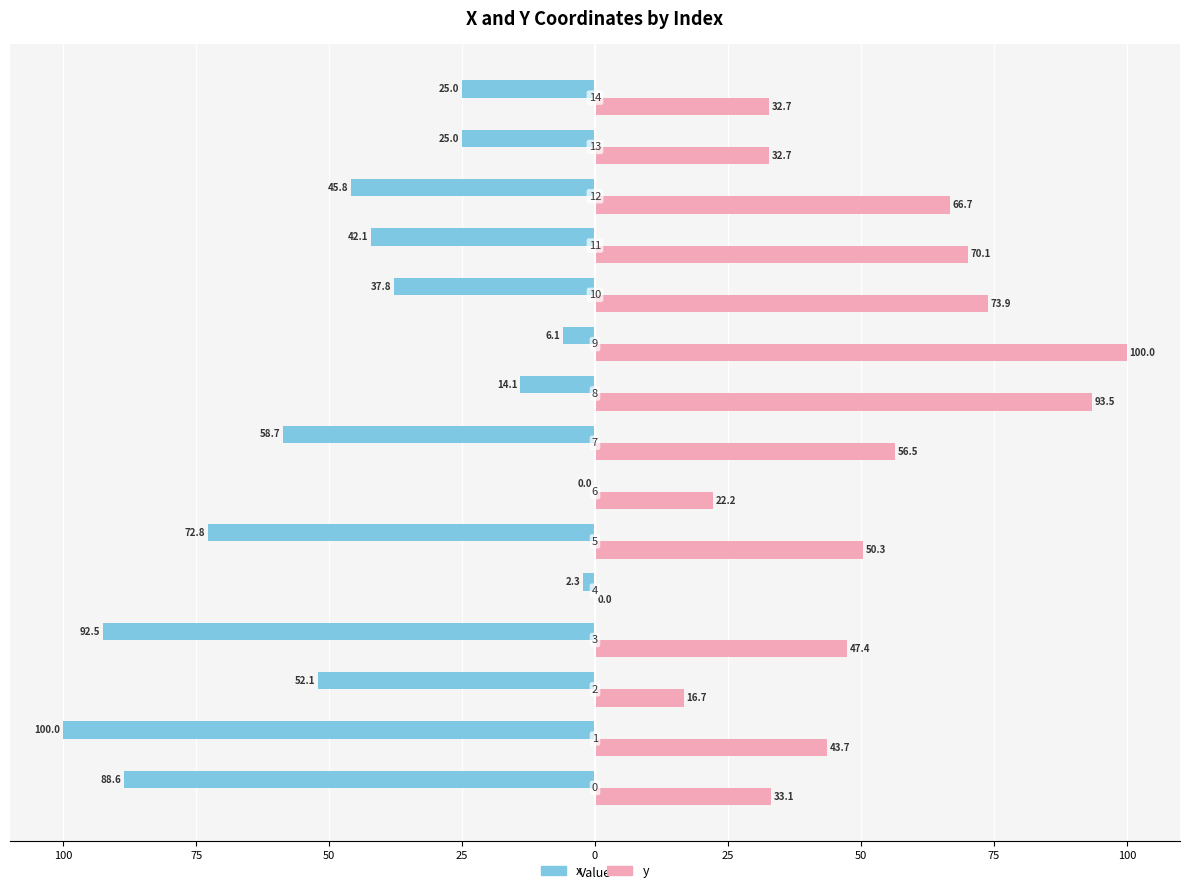

What are all the series names shown in the legend?

x, y